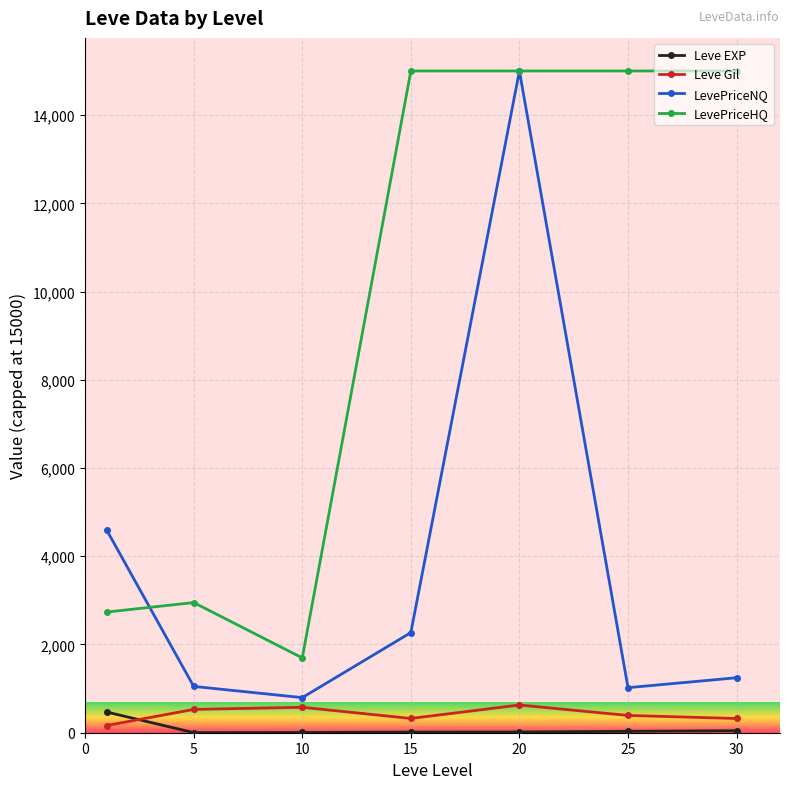

What is the maximum value for LevePriceNQ?

15000.0